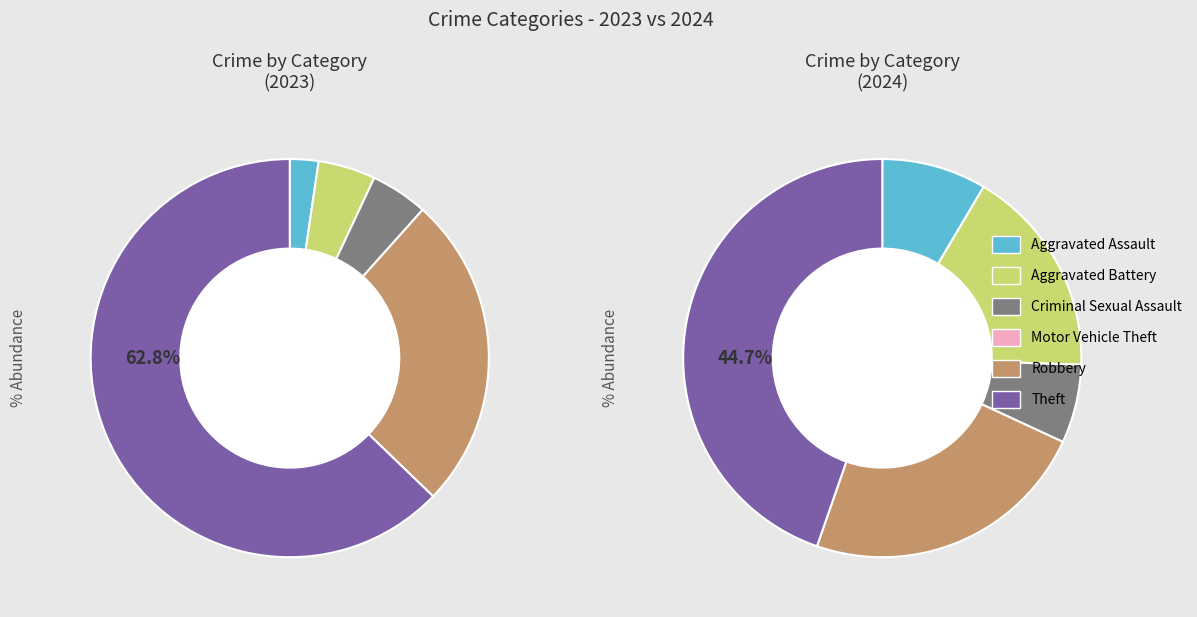

Combined, do values_2023 and 2 account for over 50%?

No